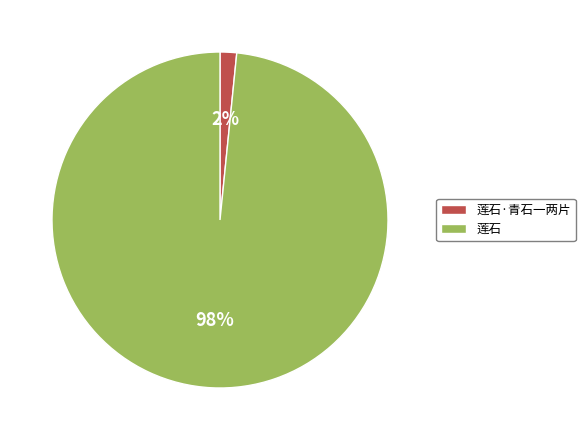

To the nearest percent, what portion does 莲石 represent?

98%